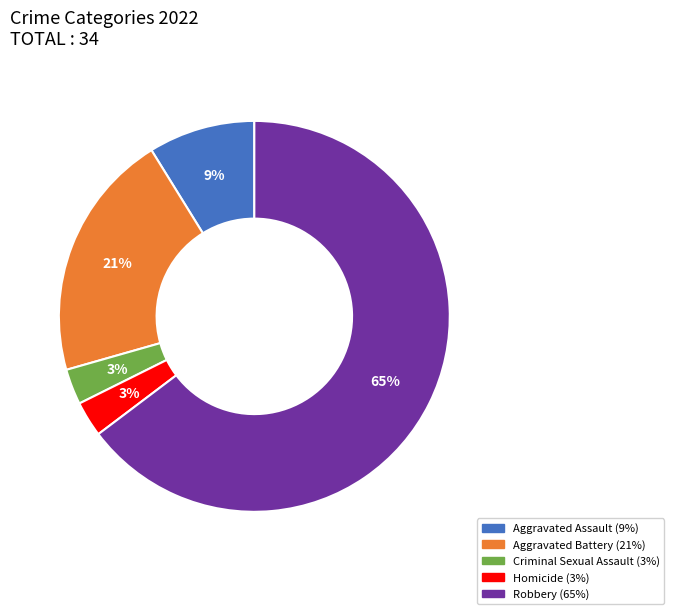

Is it true that Robbery is 56% of the pie?

False